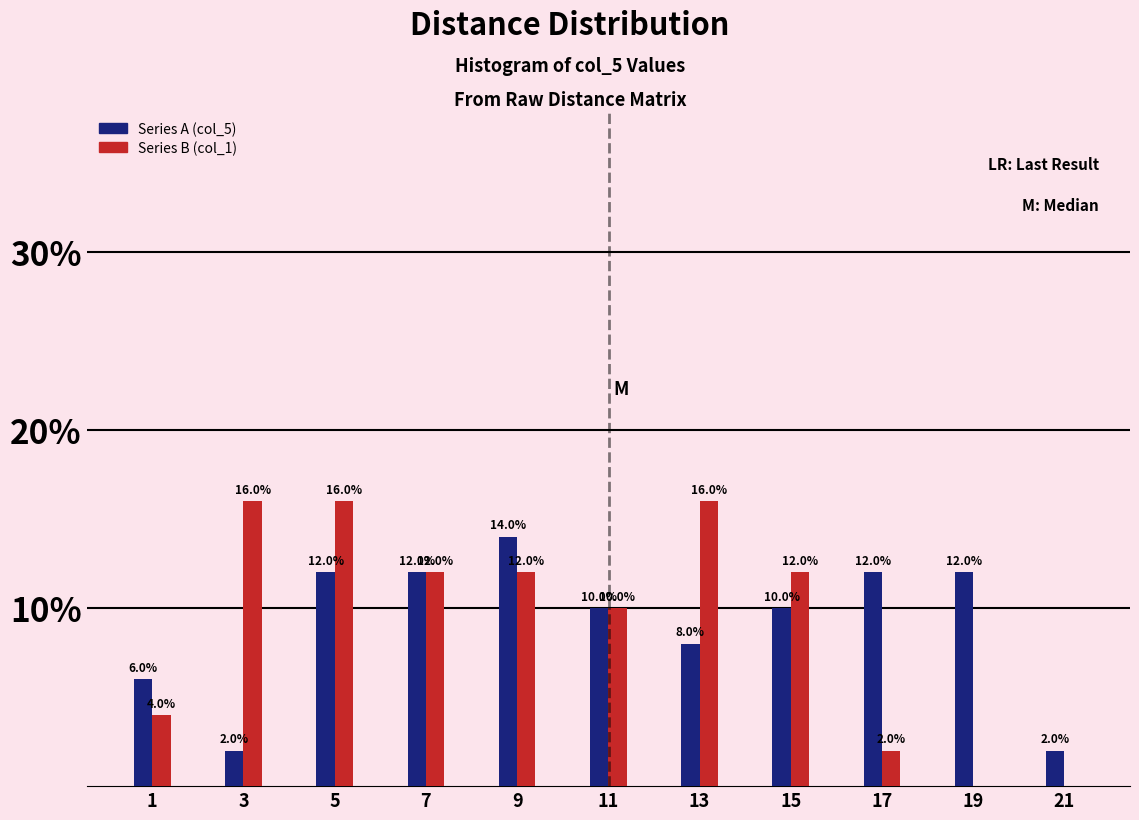

Reading right to left, transcribe all the data shown in this chart.

Series A: 21=2.0	19=12.0	17=12.0	15=10.0	13=8.0	11=10.0	9=14.0	7=12.0	5=12.0	3=2.0	1=6.0
Series B: 21=0.0	19=0.0	17=2.0	15=12.0	13=16.0	11=10.0	9=12.0	7=12.0	5=16.0	3=16.0	1=4.0